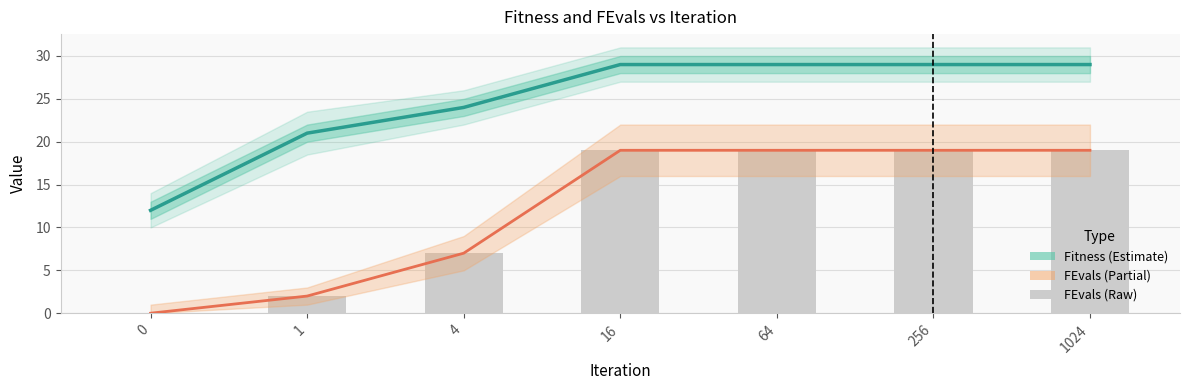

At how many categories does at least one series exceed 0?

7